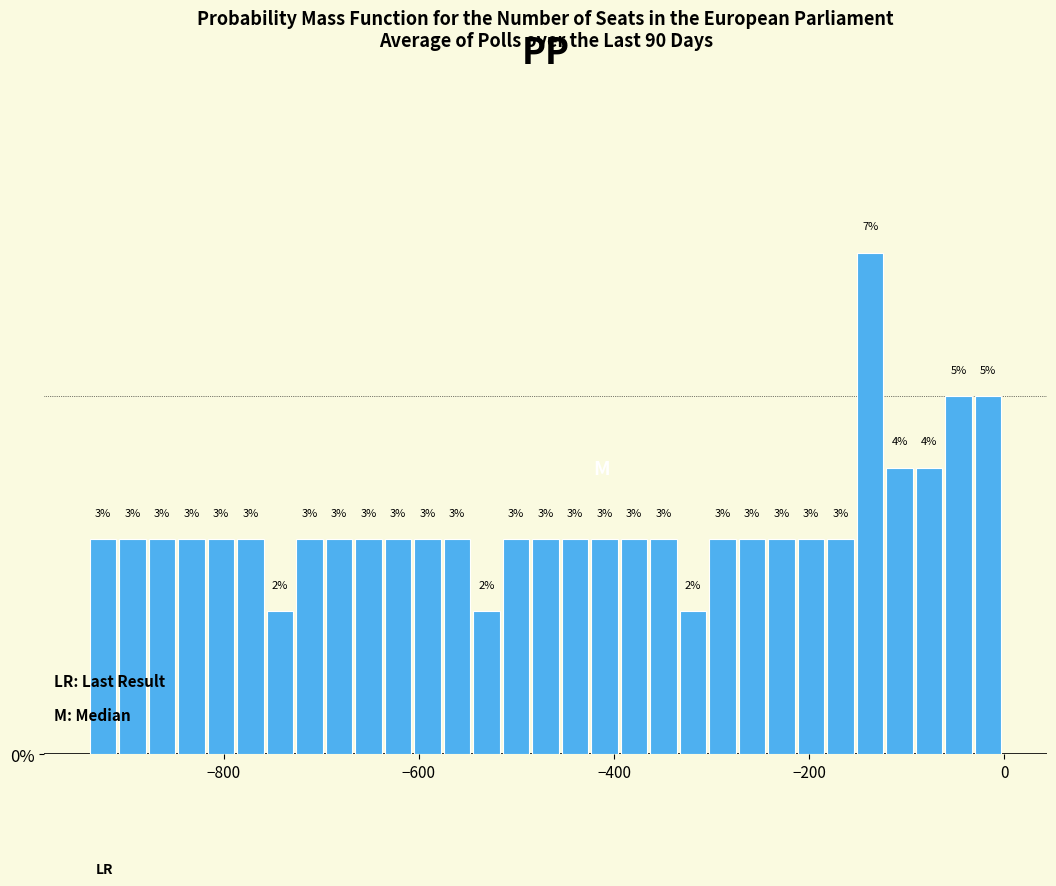

Read against the x-axis, roughly where is the centre of the tallest bar?

-140